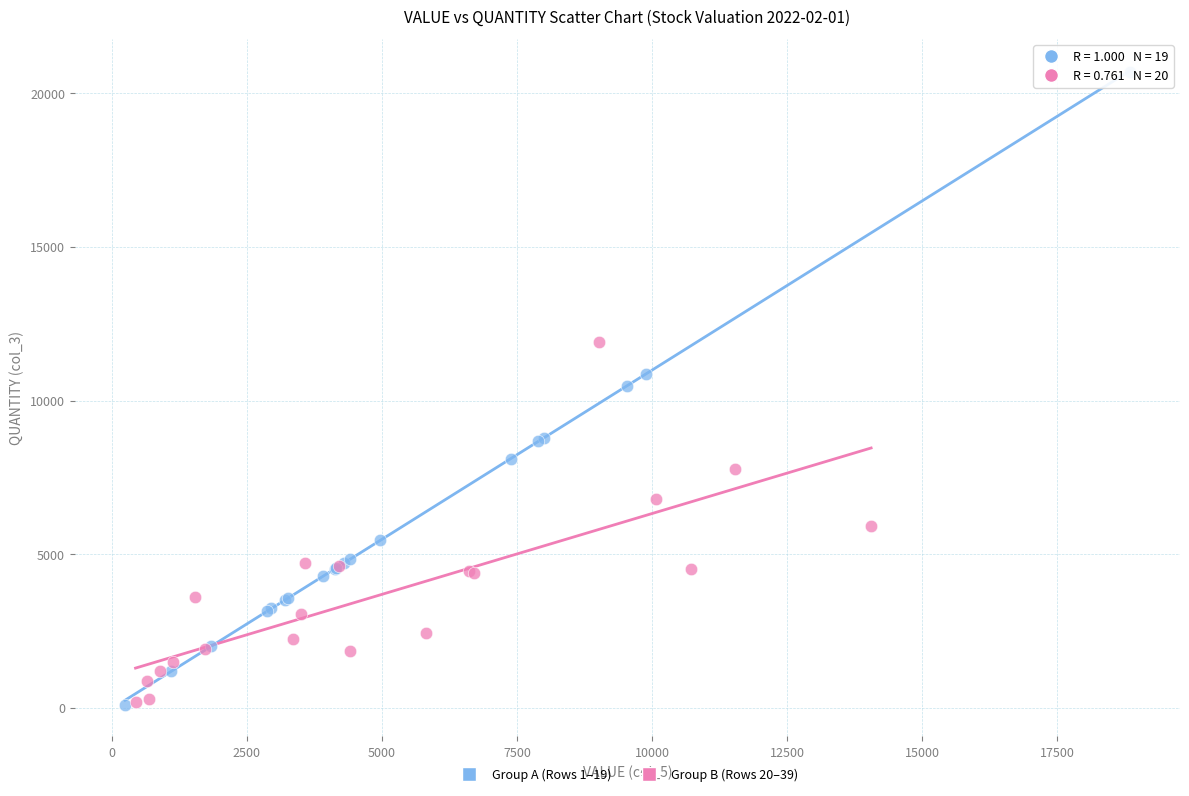

Which series reaches the maximum Y coordinate?

Group A (Rows 1–19)